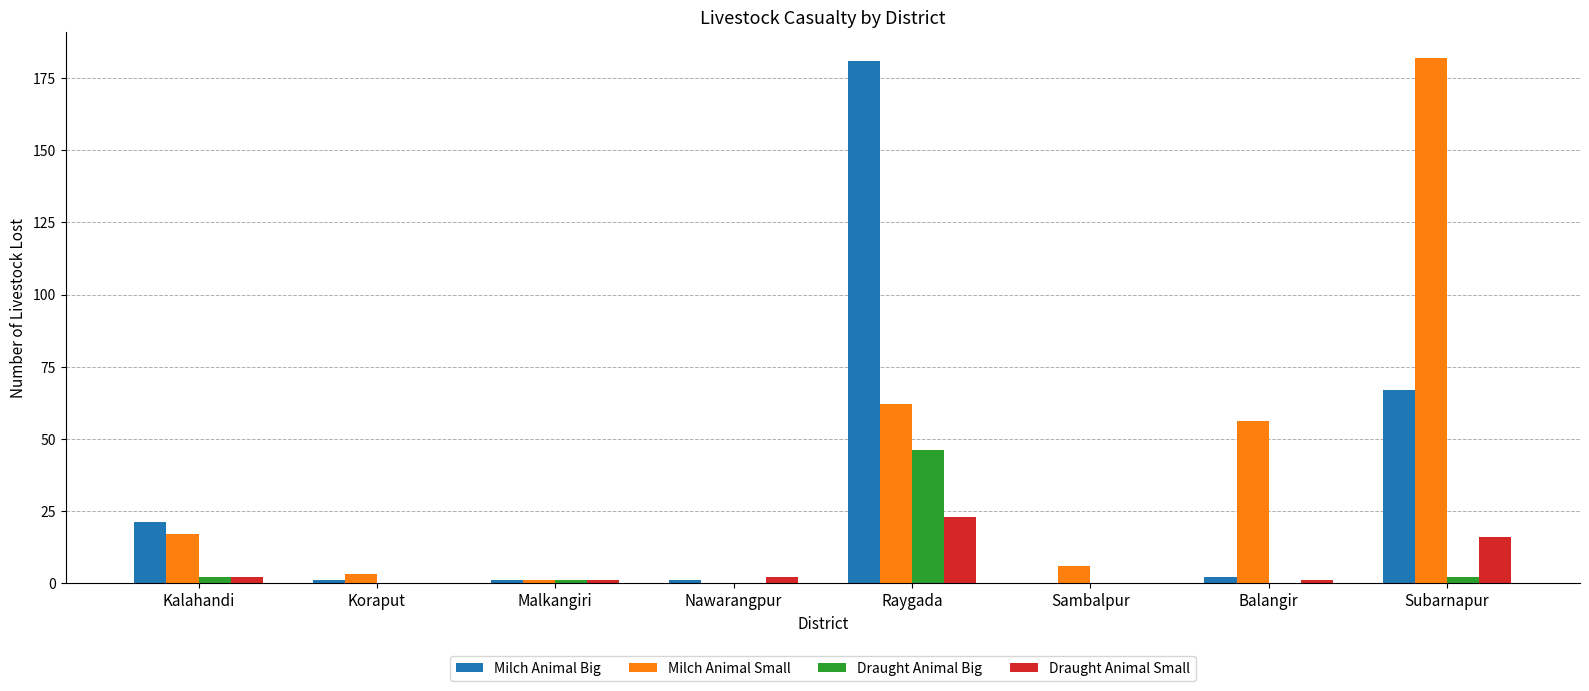

True or false: Draught Animal Small has a value of 1 at Balangir.

True